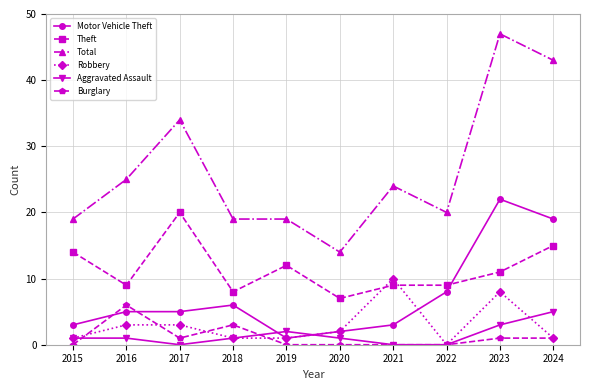

The Total series shows 19 at 2020. True or false?

False